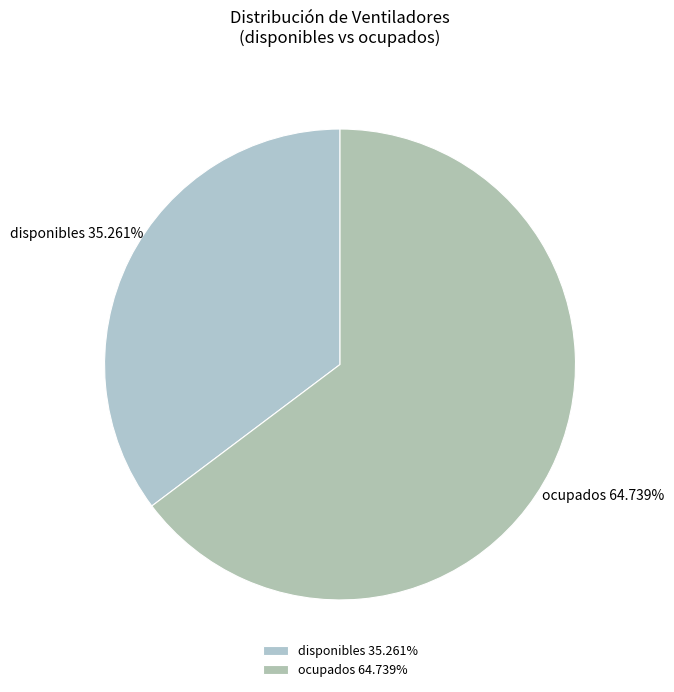

Between ocupados and disponibles, which is larger?

ocupados